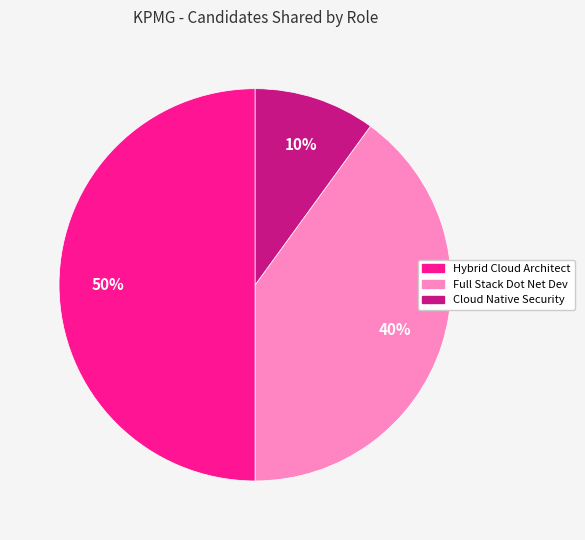

To the nearest percent, what is the difference between the largest and smallest slice percentages?

40%